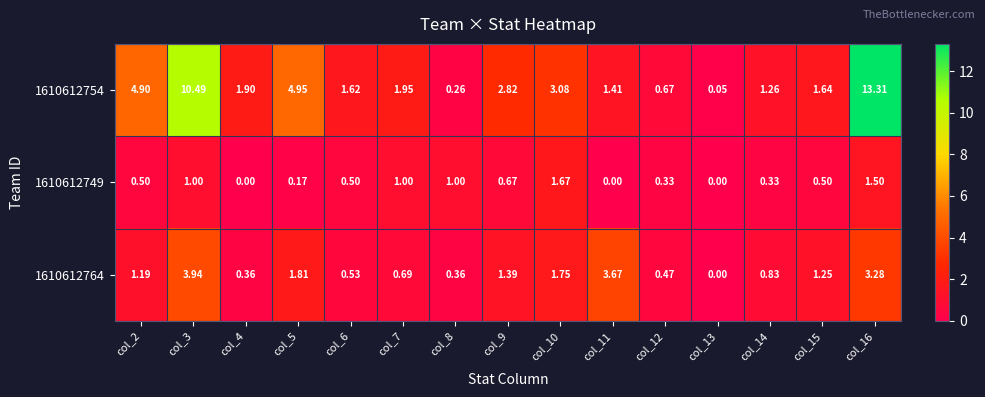

Is the value of 1610612764 at col_6 greater than the value of 1610612749 at col_12?

Yes